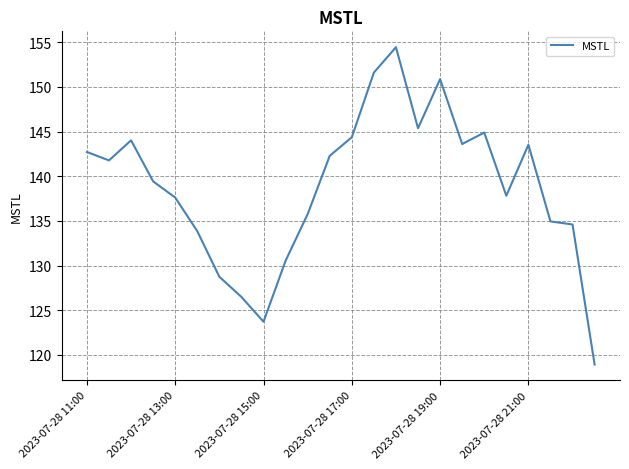

What is the maximum value shown in the chart?

154.5